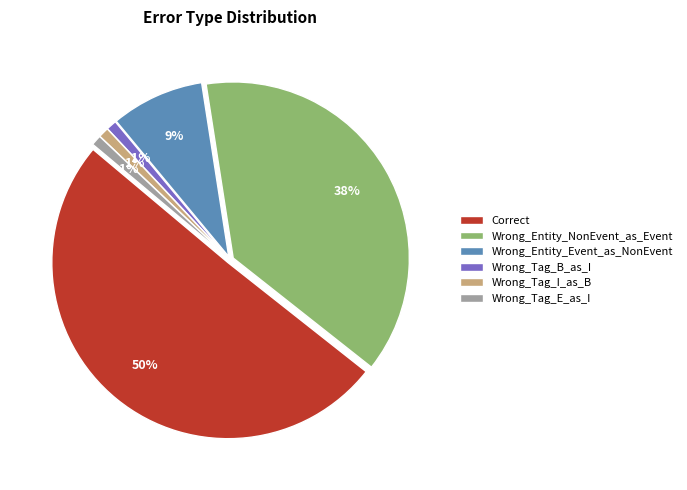

Does Wrong_Tag_I_as_B account for over 50% of the chart?

No